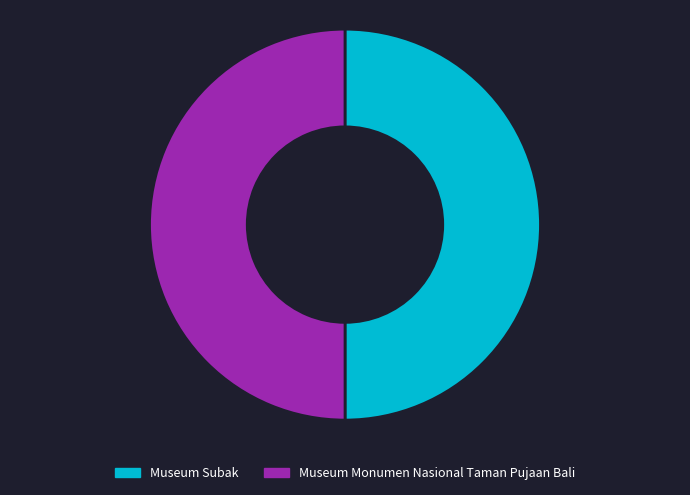

Do Museum Monumen Nasional Taman Pujaan Bali and Museum Subak together represent more than half of the pie?

Yes